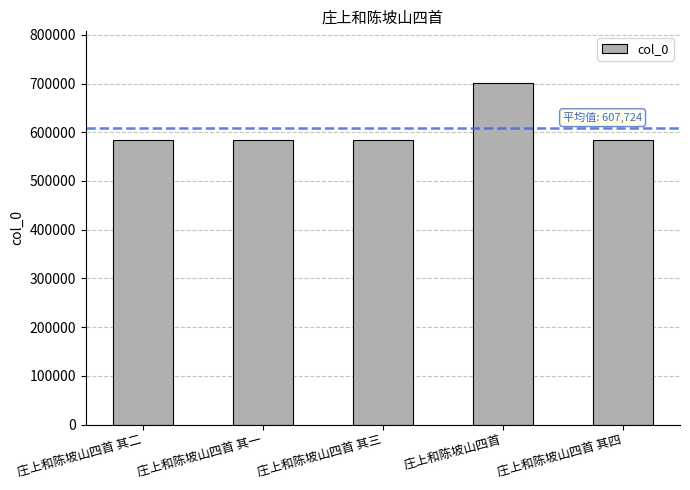

Count the number of data series in this chart.

1